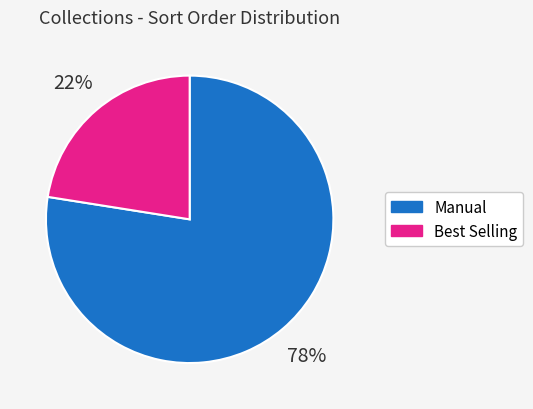

To the nearest percent, what is the average slice percentage?

50%